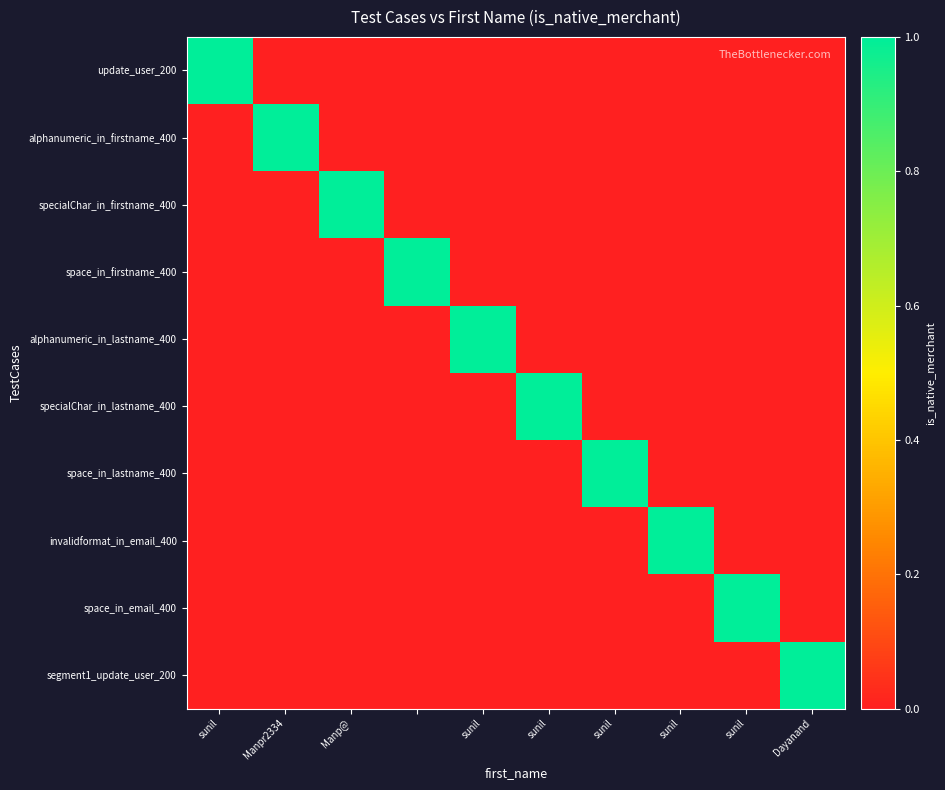

How many data points does each series have?

10